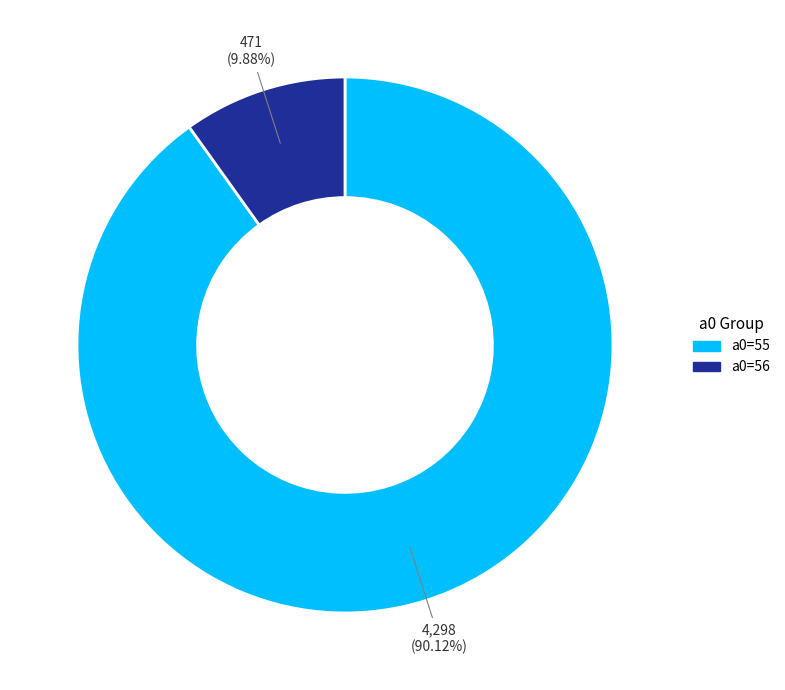

Rank the categories by value from highest to lowest.

a0=55, a0=56